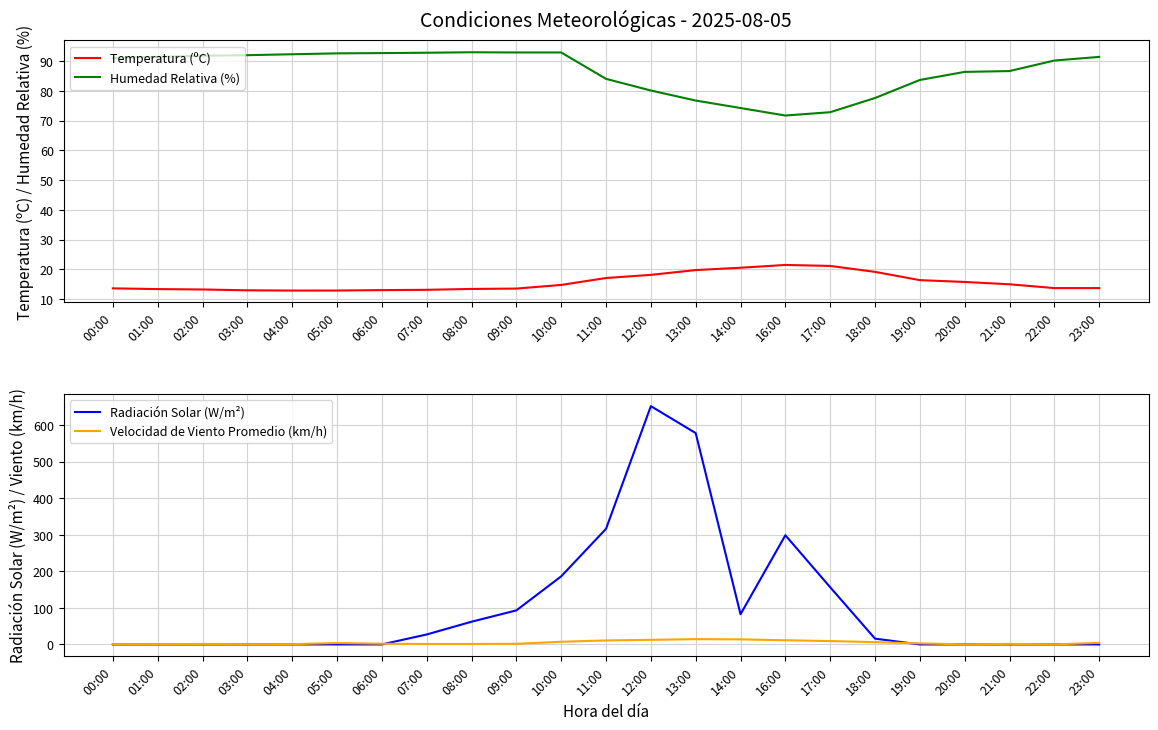

Which series has the largest total across all categories?

Radiación Solar (W/m²)